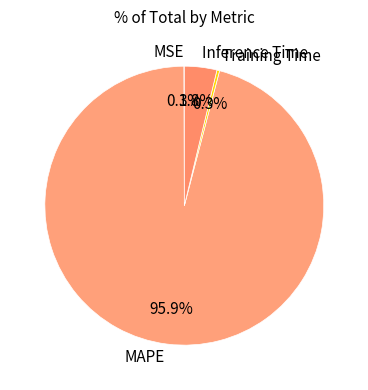

Which category accounts for the majority?

MAPE